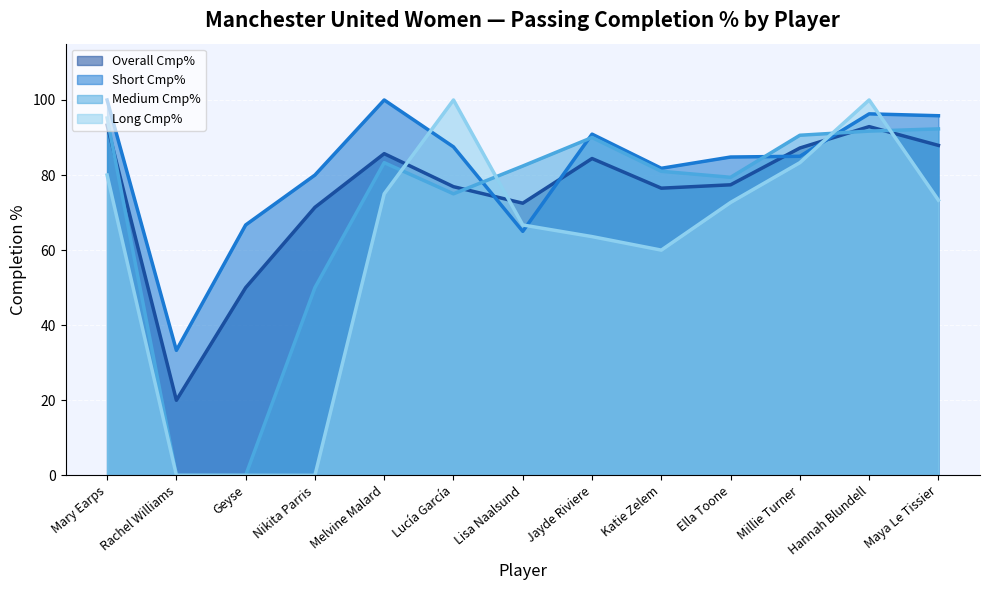

Is it true that Long Cmp% equals 154.4 at Hannah Blundell?

False